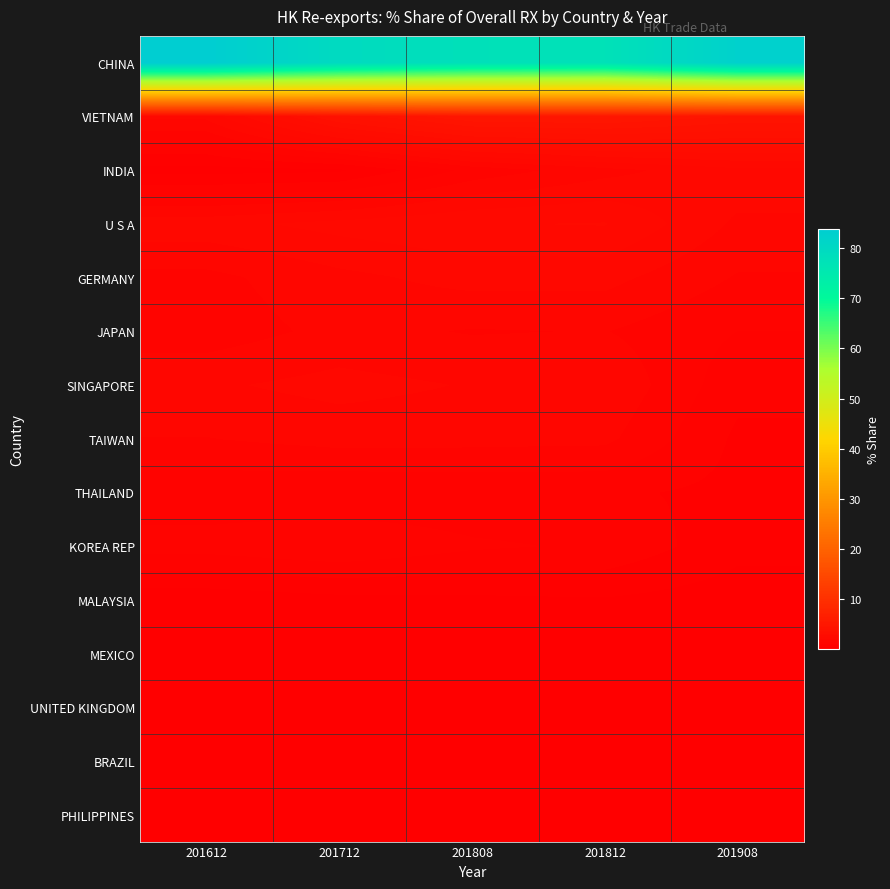

At which category does the chart reach its peak across all series?

201612